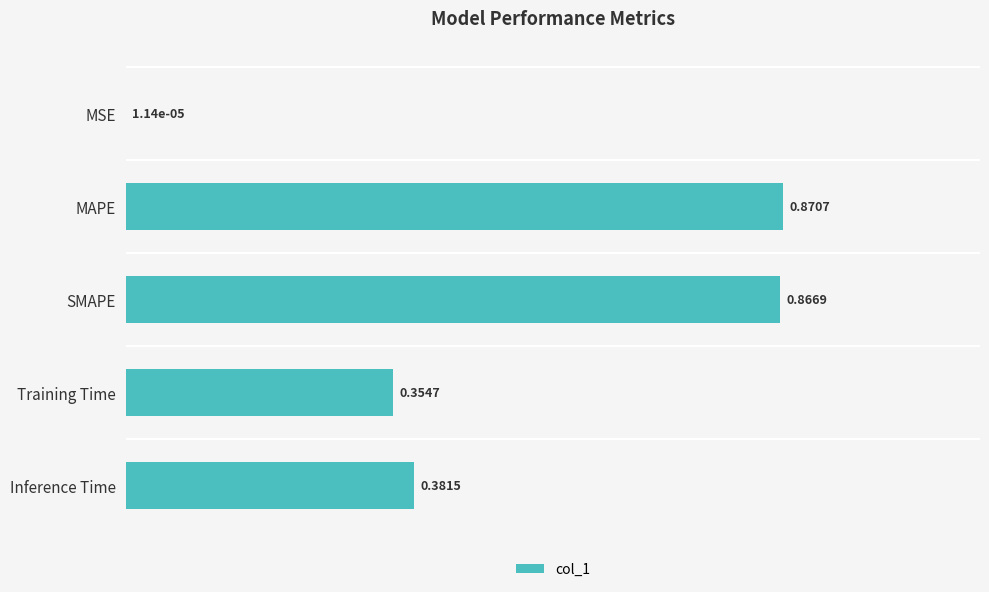

What is the sum of the values at MAPE and Training Time?

1.2